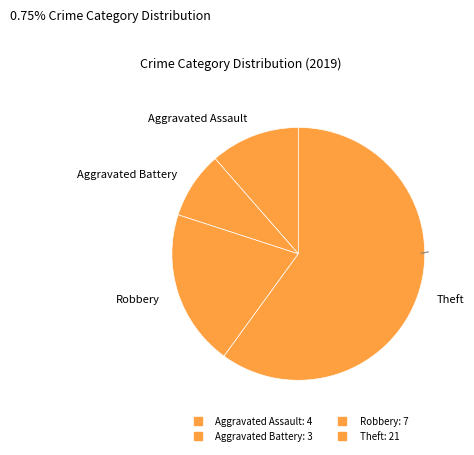

Count the number of slices in the pie.

4